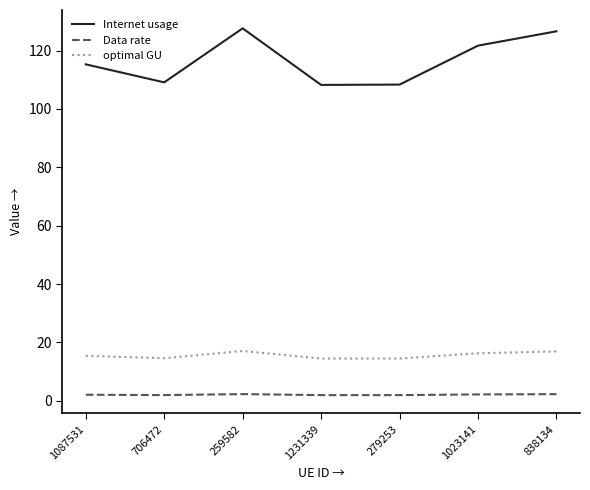

Count the optimal GU values in the range 14 to 16.

4